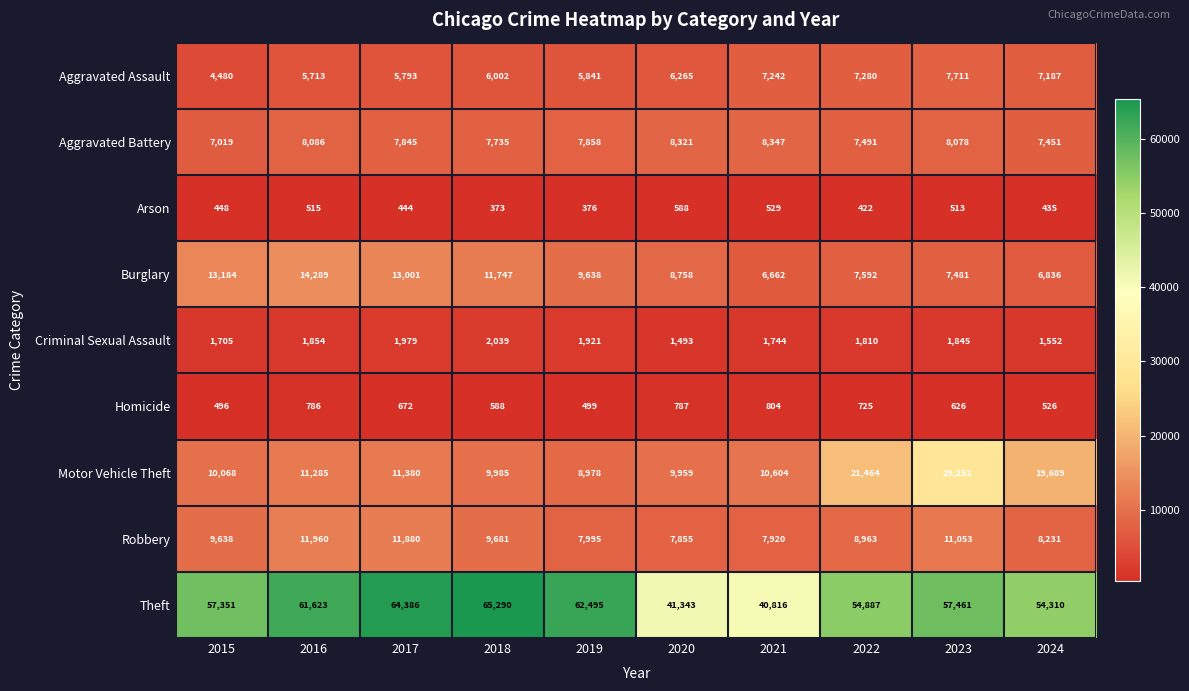

What is the difference between the second highest and minimum values in the Arson series?

156